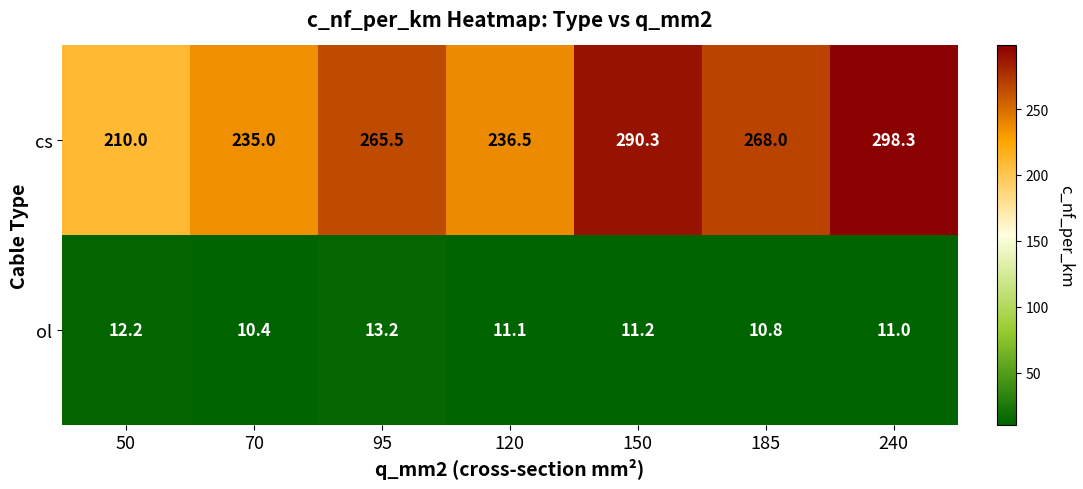

Which series has the largest total across all categories?

cs